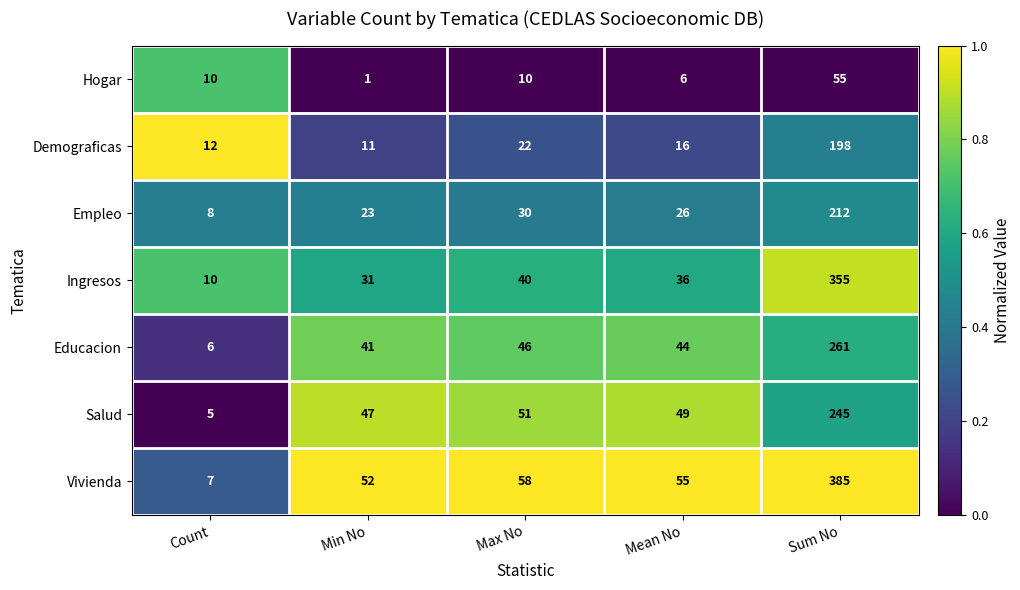

Rank the series by their maximum value, from highest to lowest.

Vivienda, Ingresos, Educacion, Salud, Empleo, Demograficas, Hogar